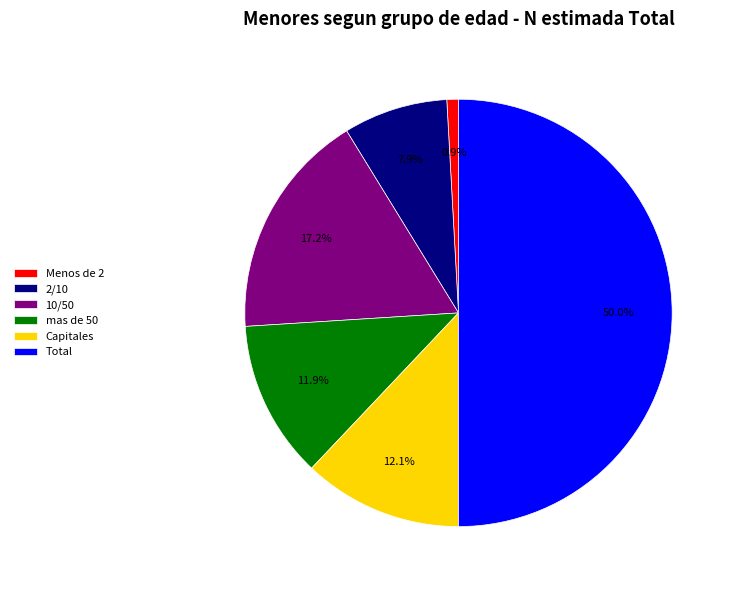

How much of the chart is everything except mas de 50?

88.1%